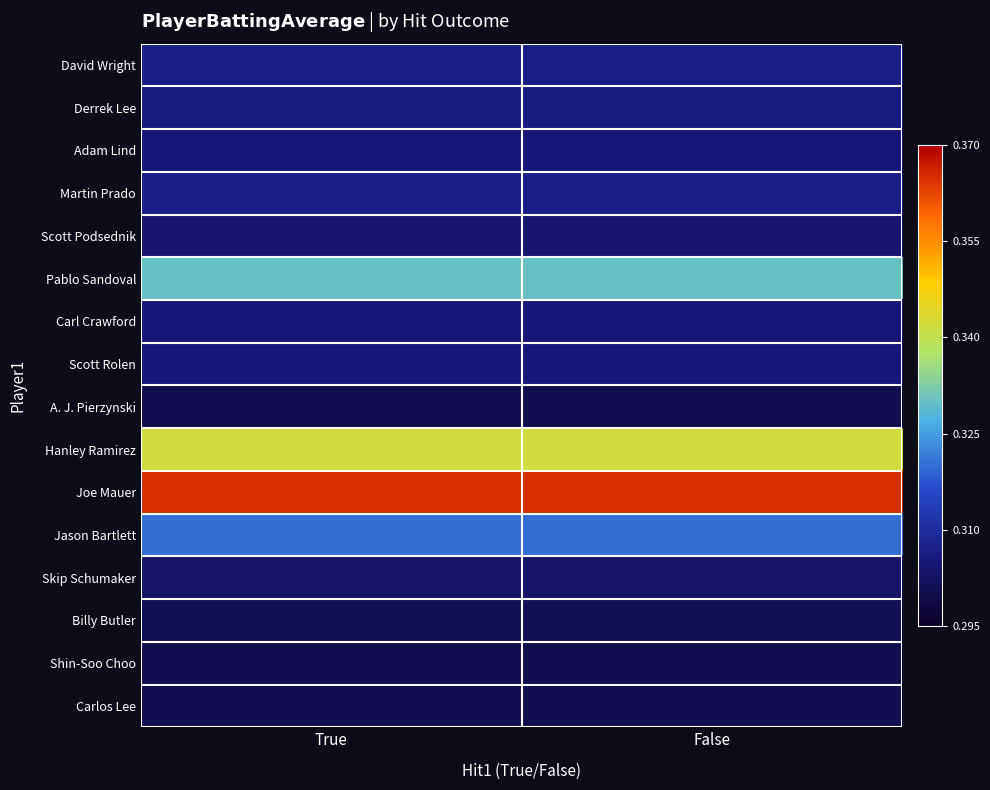

What is the difference between the highest and lowest values at True?

0.1